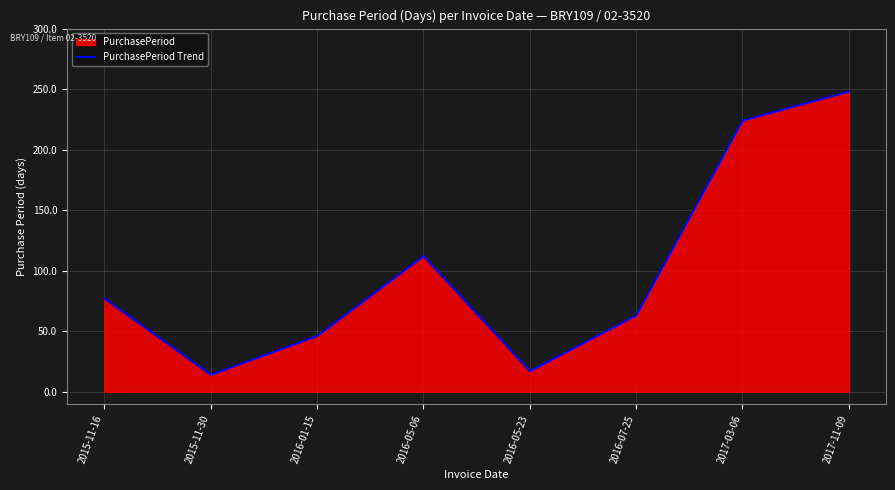

Reading left to right, what are all the values shown in this chart?

77	14	46	112	17	63	224	248